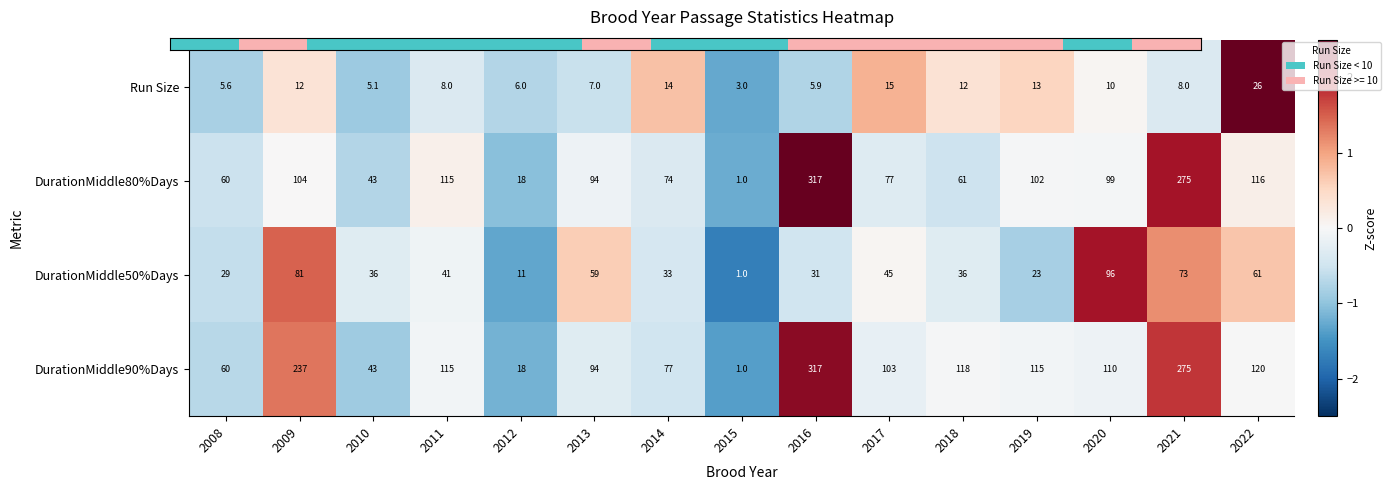

How many distinct data groups are displayed?

4